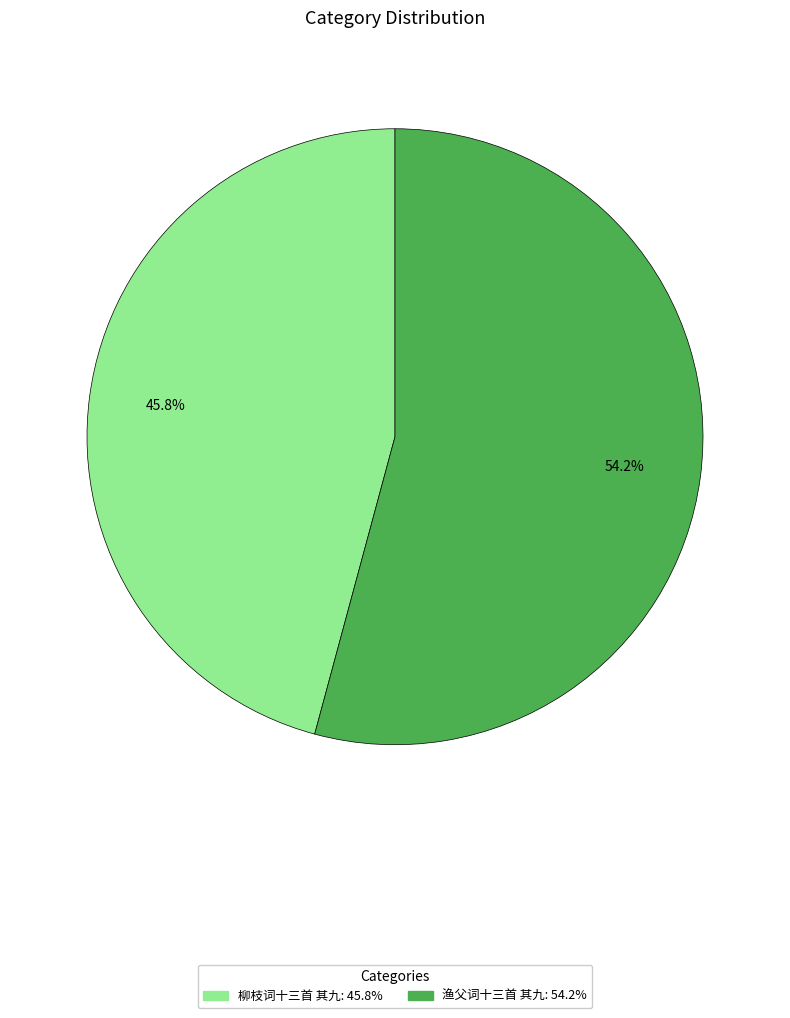

Is there a majority slice in this chart?

Yes